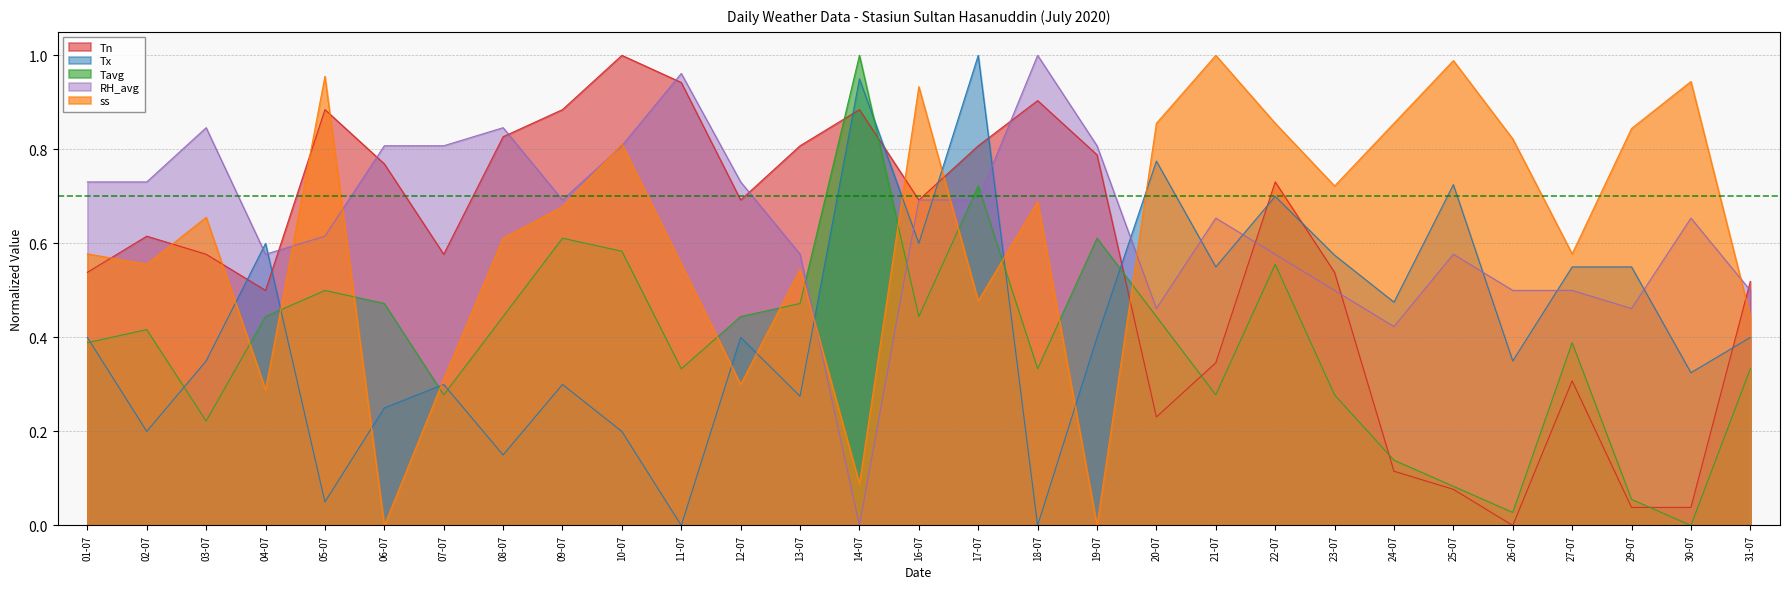

Reading left to right, extract all data points from this chart.

Tn: 0.5	0.6	0.6	0.5	0.9	0.8	0.6	0.8	0.9	1.0	0.9	0.7	0.8	0.9	0.7	0.8	0.9	0.8	0.2	0.3	0.7	0.5	0.1	0.1	0.0	0.3	0.0	0.0	0.5
Tx: 0.4	0.2	0.3	0.6	0.0	0.2	0.3	0.2	0.3	0.2	0.0	0.4	0.3	0.9	0.6	1.0	0.0	0.4	0.8	0.6	0.7	0.6	0.5	0.7	0.3	0.6	0.6	0.3	0.4
Tavg: 0.4	0.4	0.2	0.4	0.5	0.5	0.3	0.4	0.6	0.6	0.3	0.4	0.5	1.0	0.4	0.7	0.3	0.6	0.4	0.3	0.6	0.3	0.1	0.1	0.0	0.4	0.1	0.0	0.3
RH_avg: 0.7	0.7	0.8	0.6	0.6	0.8	0.8	0.8	0.7	0.8	1.0	0.7	0.6	0.0	0.7	0.7	1.0	0.8	0.5	0.7	0.6	0.5	0.4	0.6	0.5	0.5	0.5	0.7	0.5
ss: 0.6	0.6	0.7	0.3	1.0	0.0	0.3	0.6	0.7	0.8	0.6	0.3	0.5	0.1	0.9	0.5	0.7	0.0	0.9	1.0	0.9	0.7	0.9	1.0	0.8	0.6	0.8	0.9	0.4